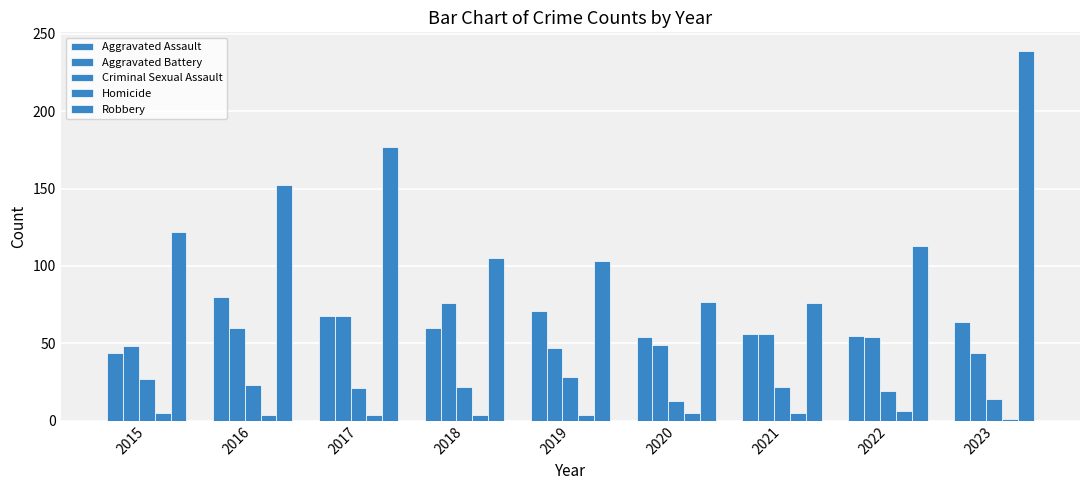

How many data points does each series have?

9